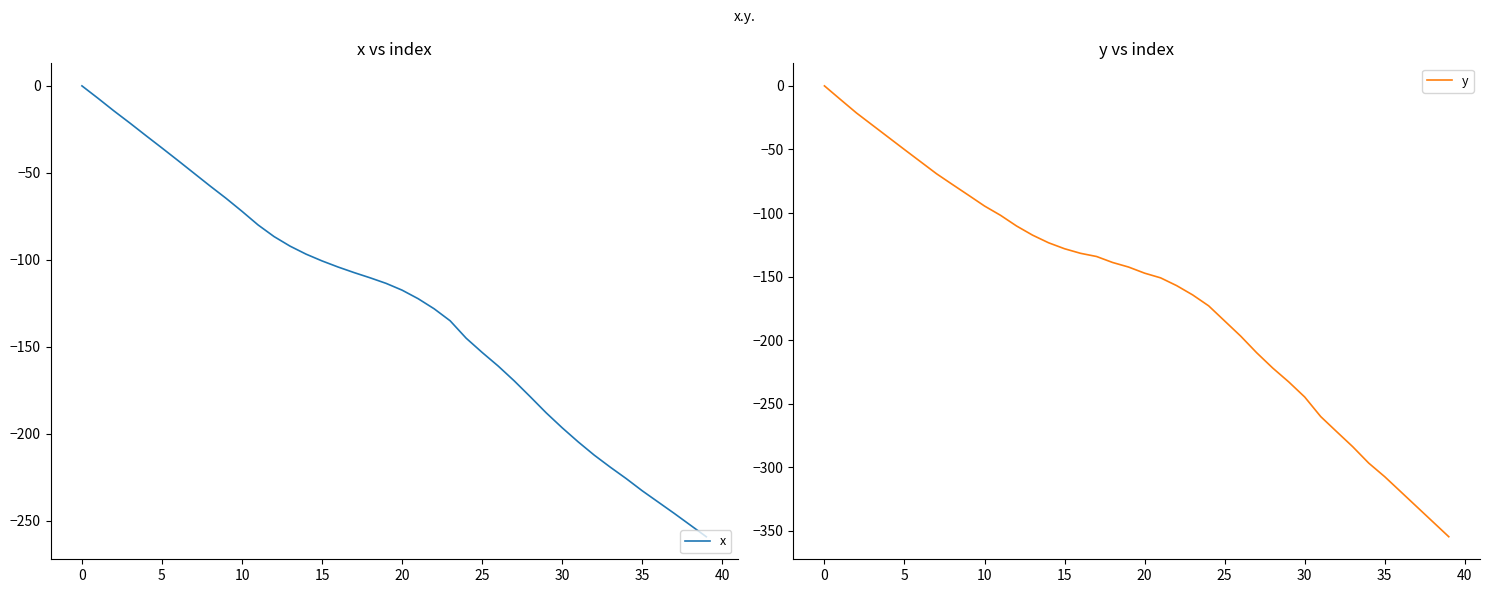

What is the difference between the y values at 24 and 30?

71.7